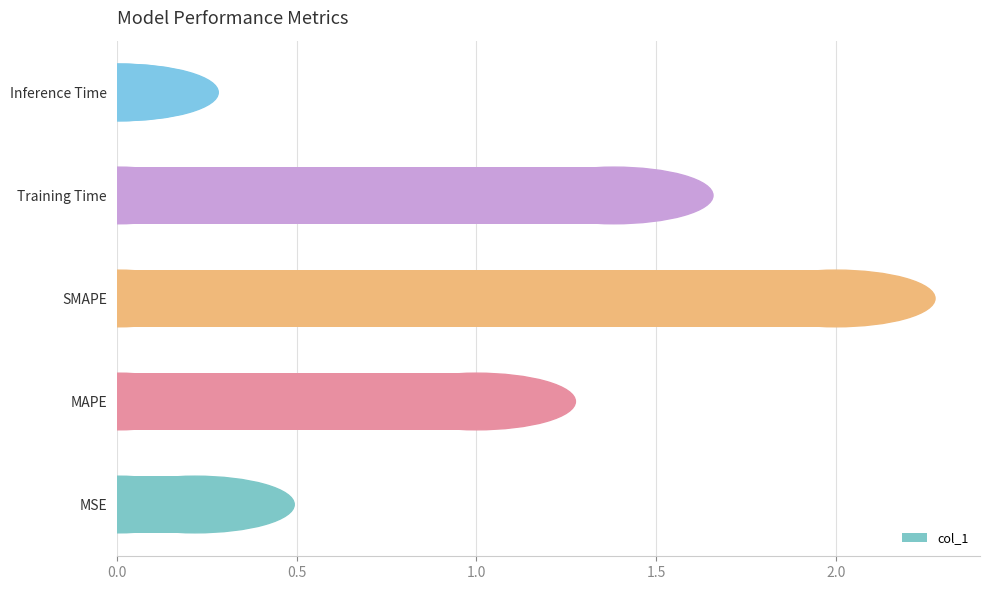

What is the difference between the maximum and second lowest values?

1.8